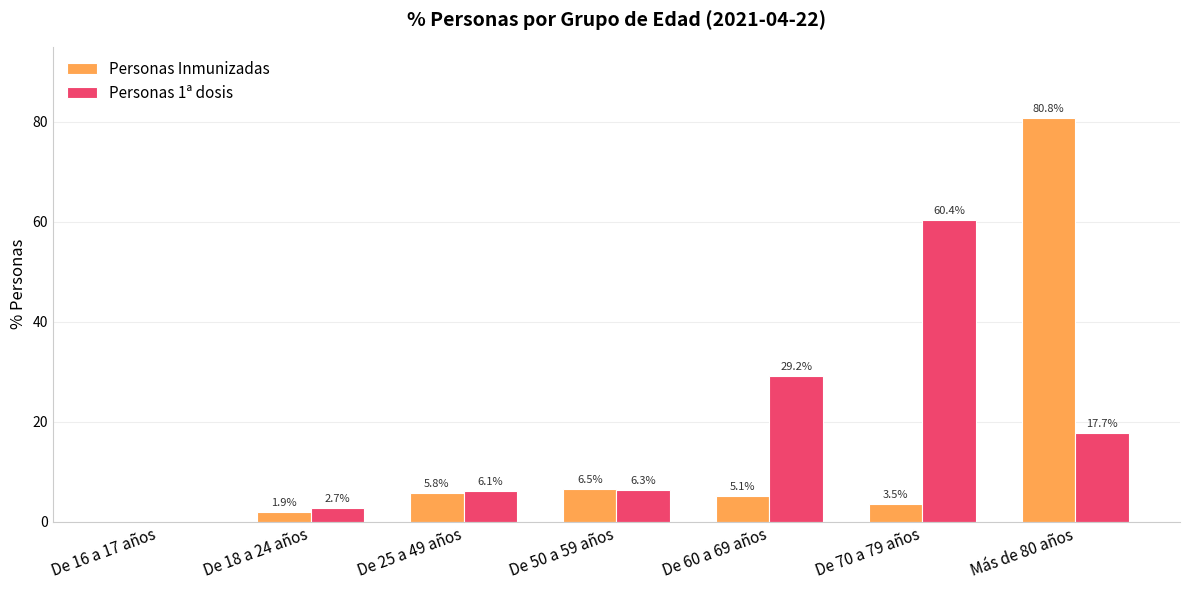

At which category is the sum across all series the highest?

Más de 80 años